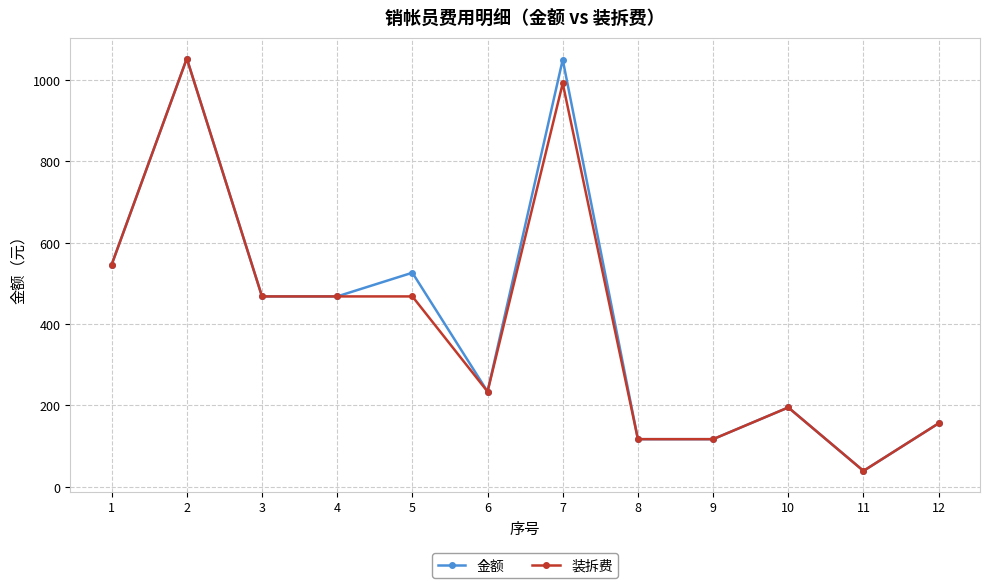

The value of 金额 at 8 is 117.0. True or false?

True